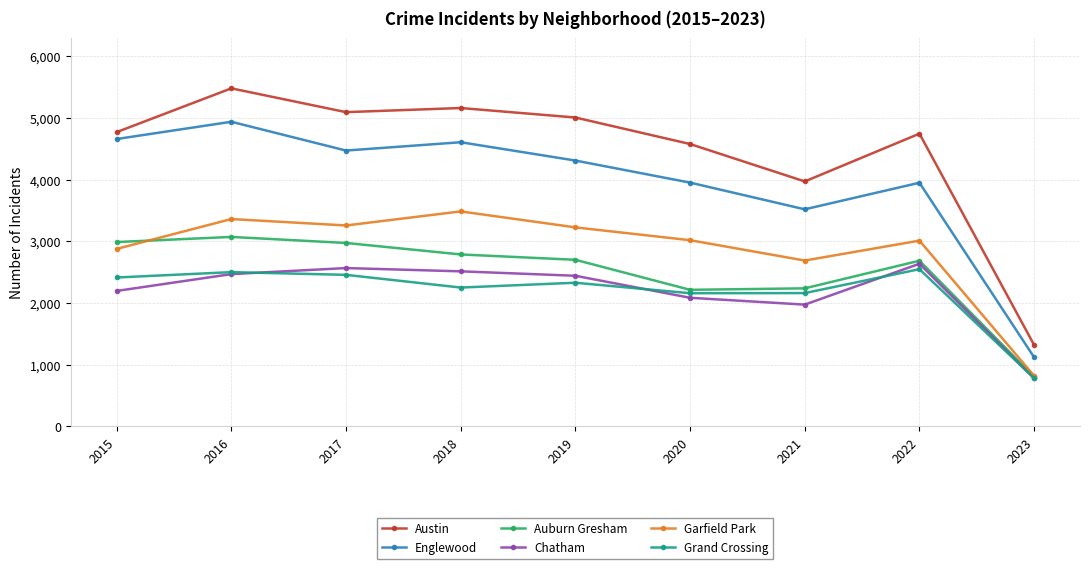

Rank the series by their maximum value, from highest to lowest.

Austin, Englewood, Garfield Park, Auburn Gresham, Chatham, Grand Crossing